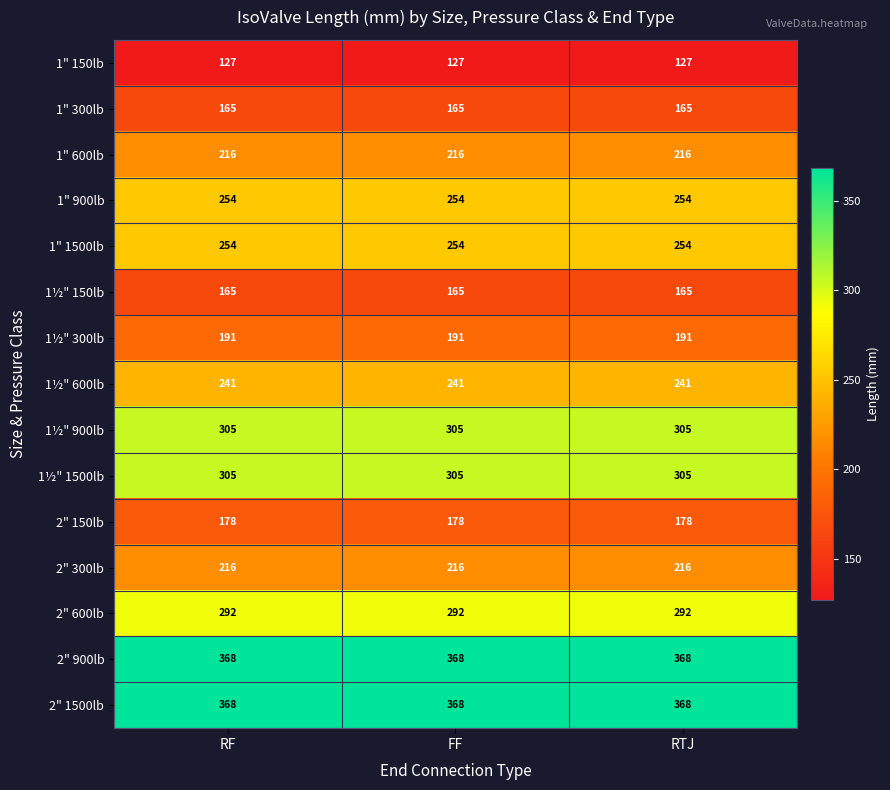

What is the minimum value for 1" 1500lb?

254